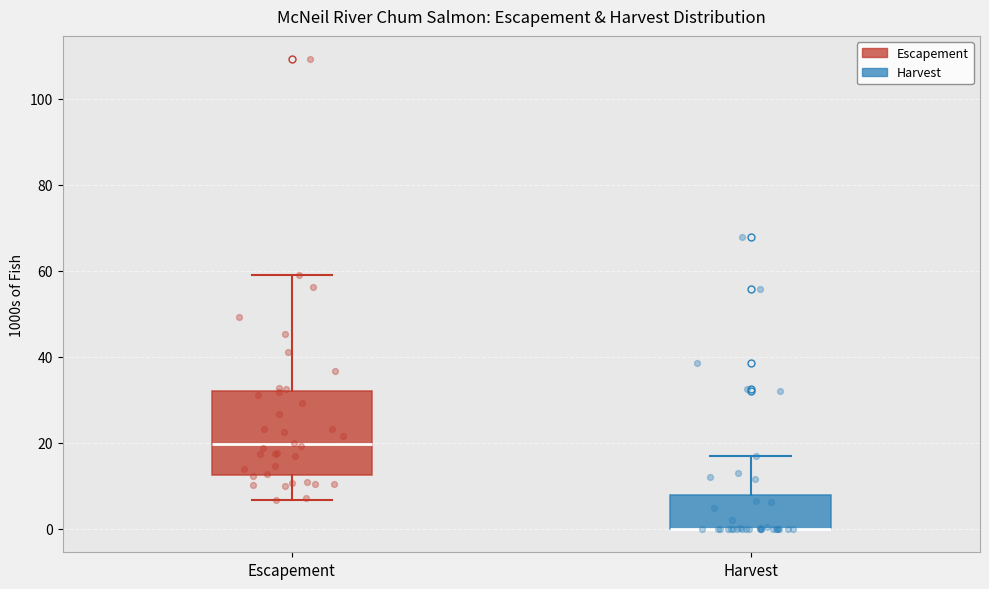

Reading left to right, read every box against the y-axis: the position of its median line, the range the box covers, and the ends of its whiskers. The values are not printed on the chart, so give them approximately, as read against the axis.

Escapement: median 20, box 12 to 32, whiskers 6 to 60
Harvest: median 0 (drawn on the box's lower edge), box 0 to 8, whiskers 0 to 16